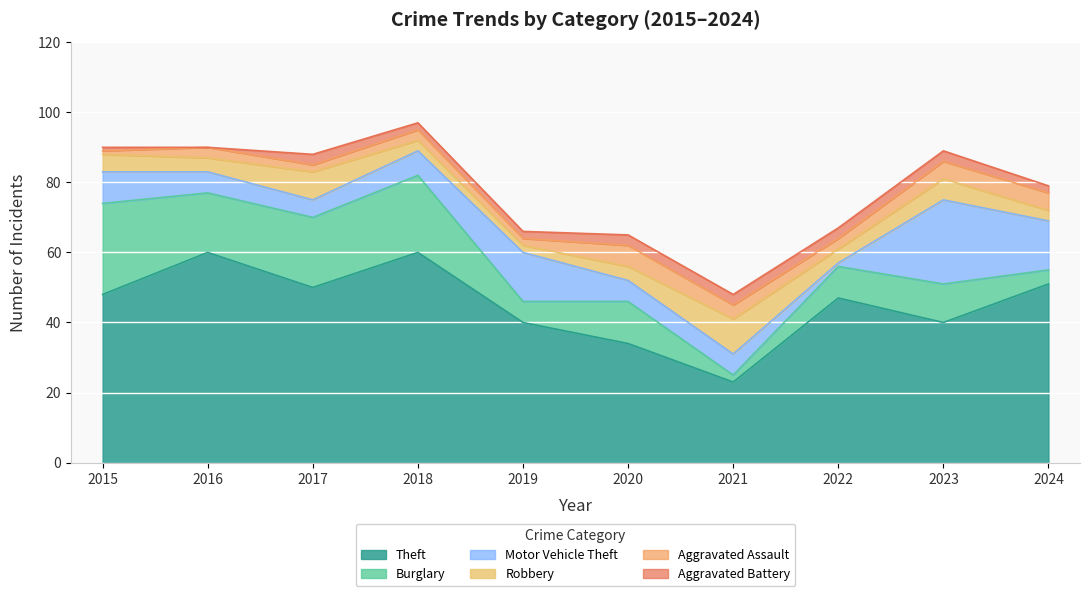

True or false: Theft and Burglary cross at least once.

False